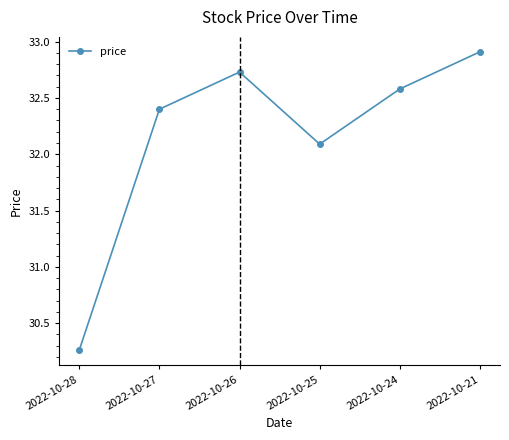

True or false: there are more than 1 points higher than both neighbors.

False